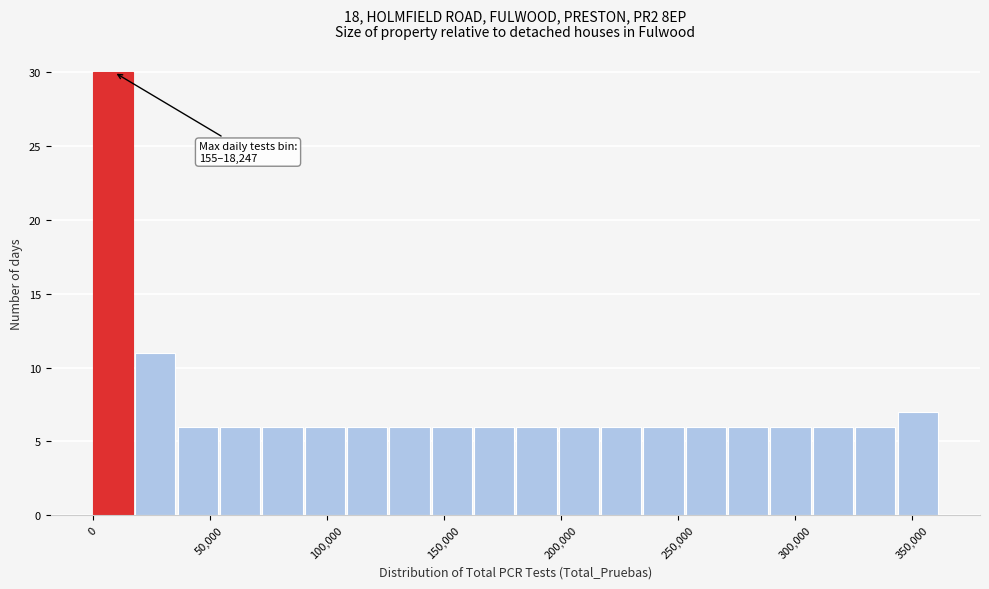

Read against the x-axis, roughly where is the centre of the tallest bar?

10000